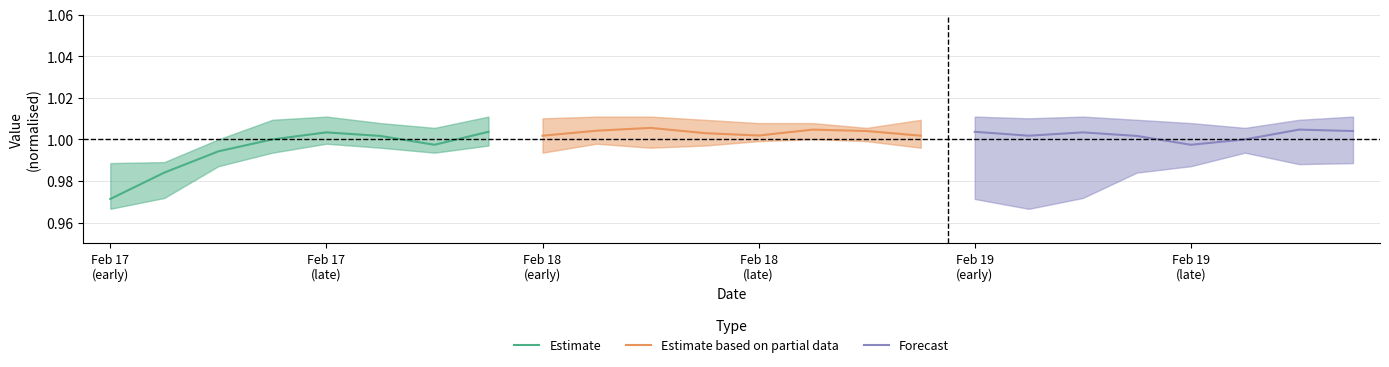

Which category has the highest value in the Estimate series?

7